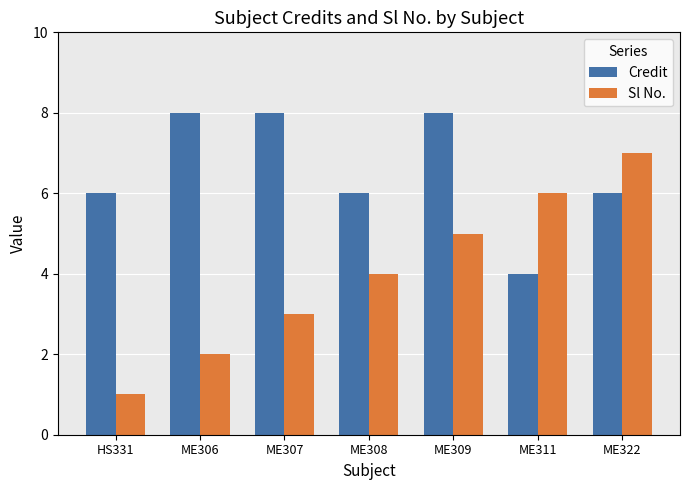

What are all the series names shown in the legend?

Credit, Sl No.